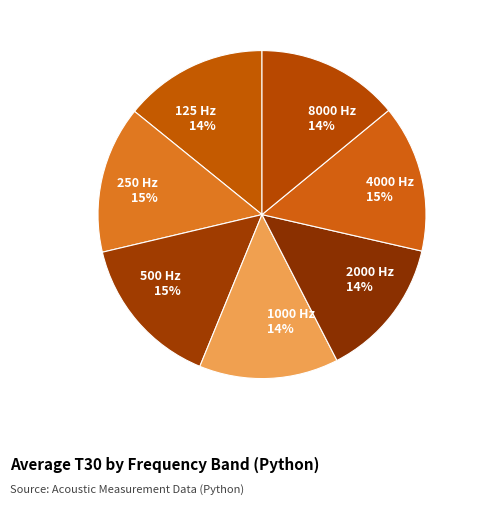

Is the sum of 125 and 2000 greater than half?

No